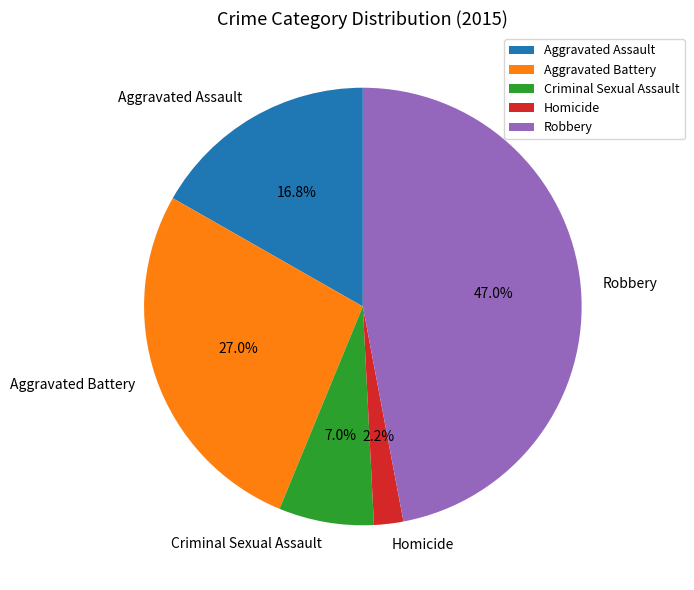

What percentage is the Criminal Sexual Assault slice, to the nearest percent?

7%